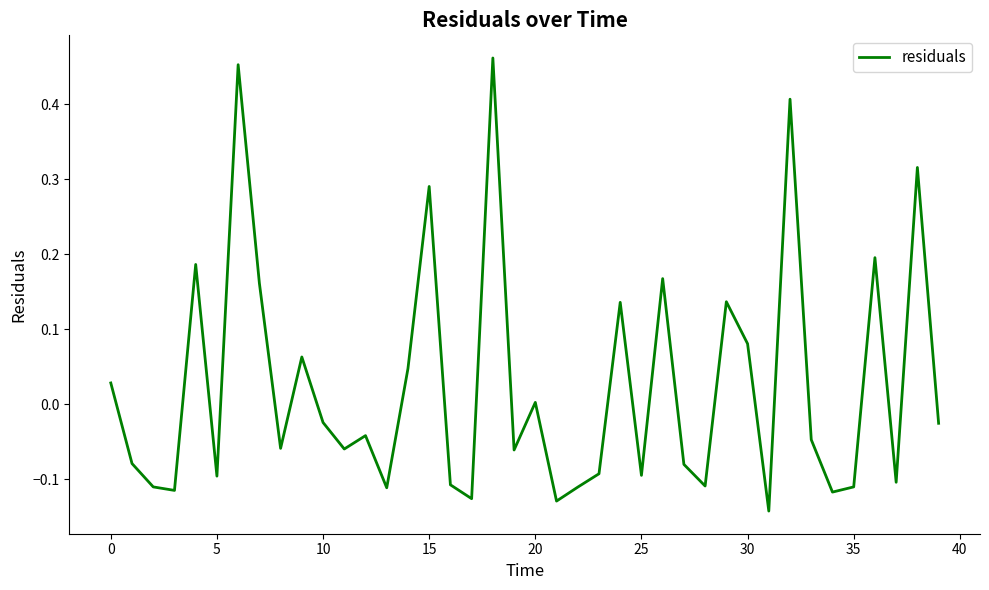

What is the difference between the maximum and minimum values?

0.6